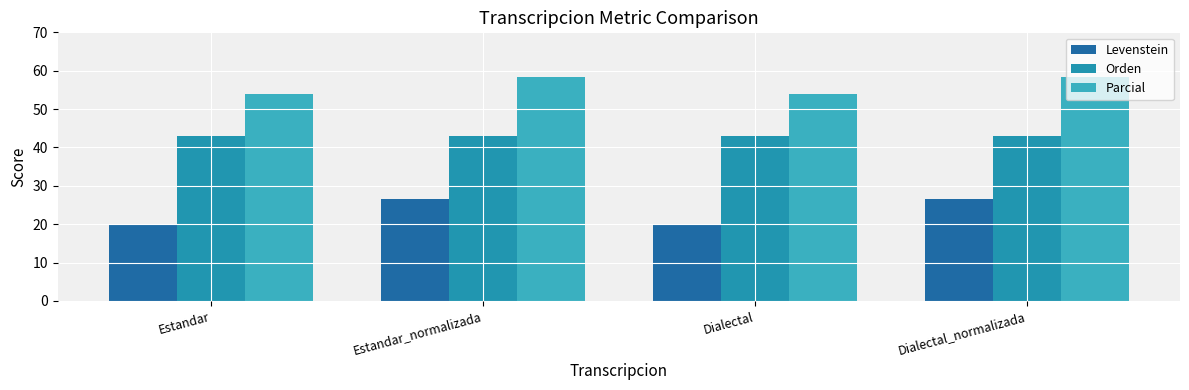

Is it true that Orden equals 42.9 at Dialectal?

True